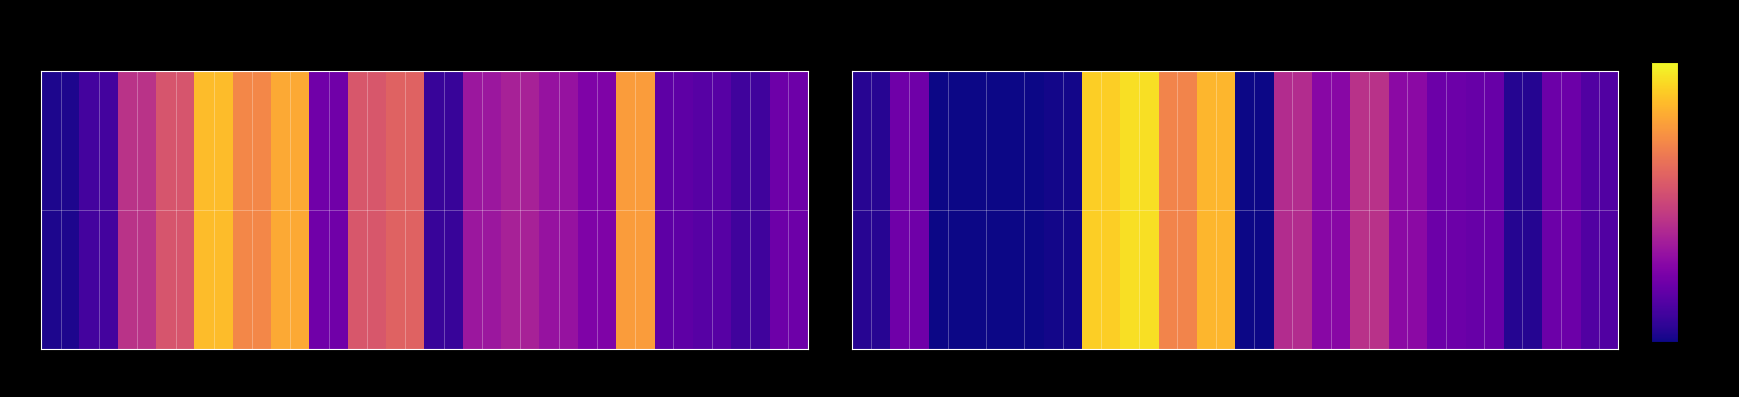

What is the difference between the maximum and minimum values?

469.1